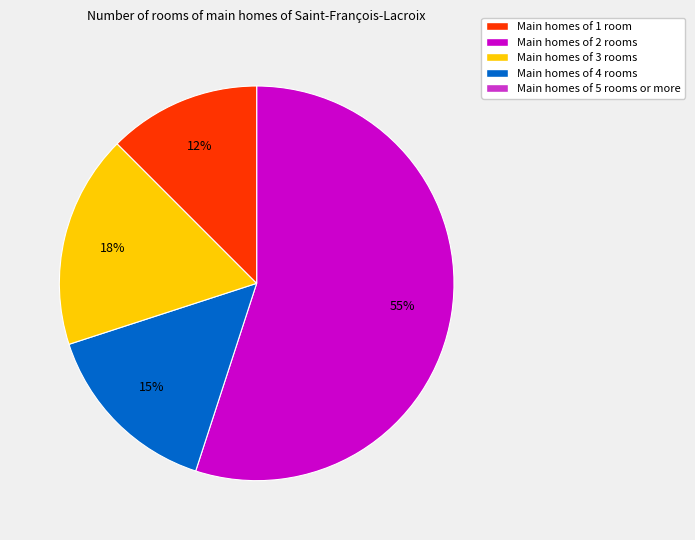

To the nearest percent, what is the difference between the largest and smallest slice percentages?

43%